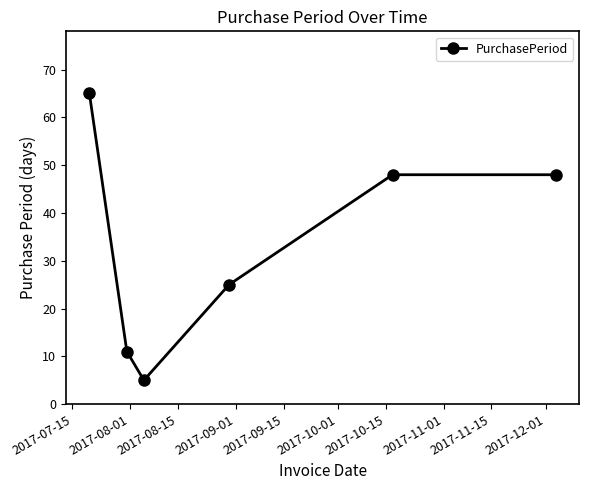

What is the average value?

34